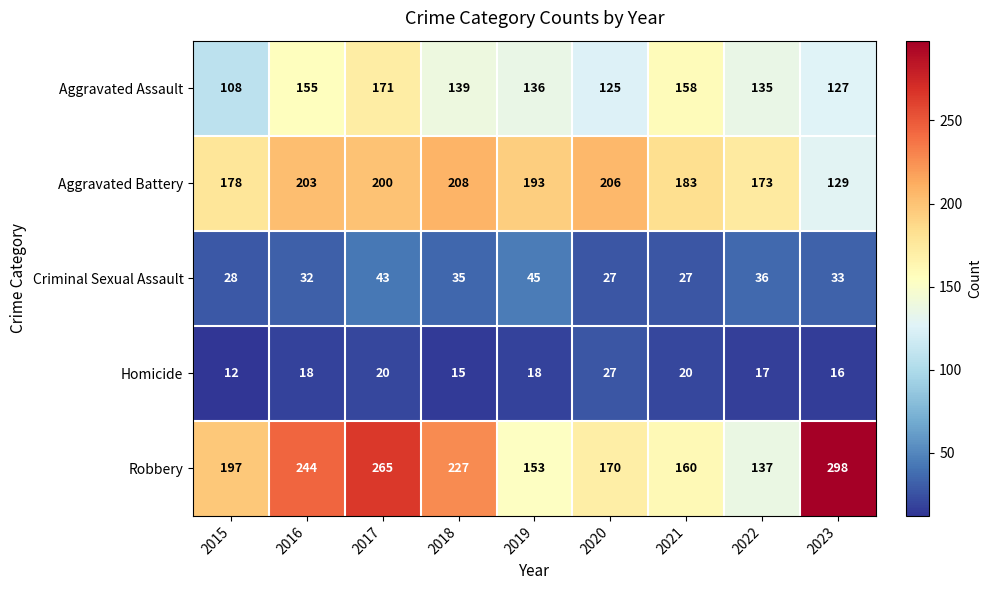

The value of Robbery at 2019 is 153. True or false?

True